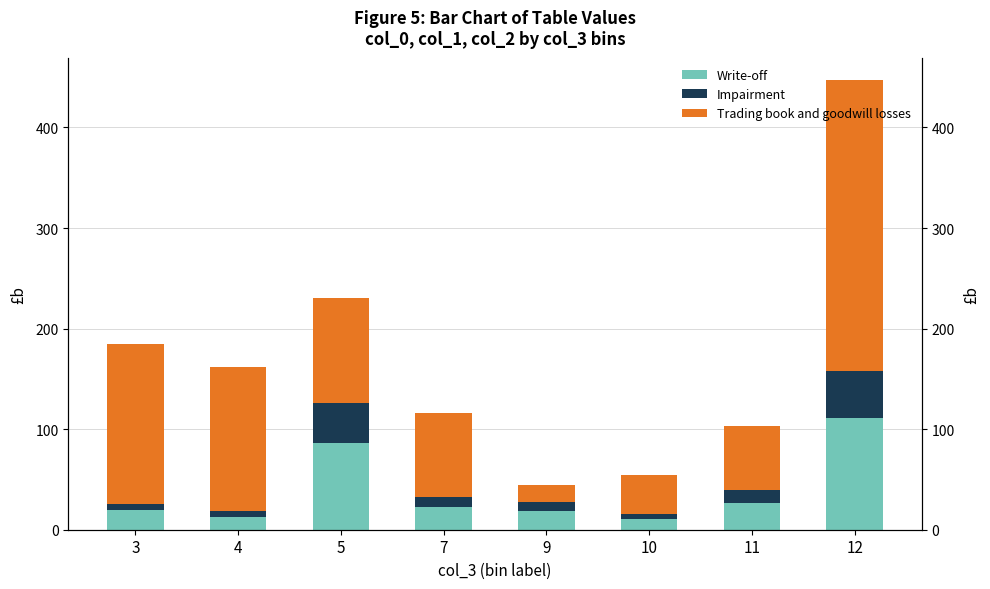

How many bars are there in each group?

3